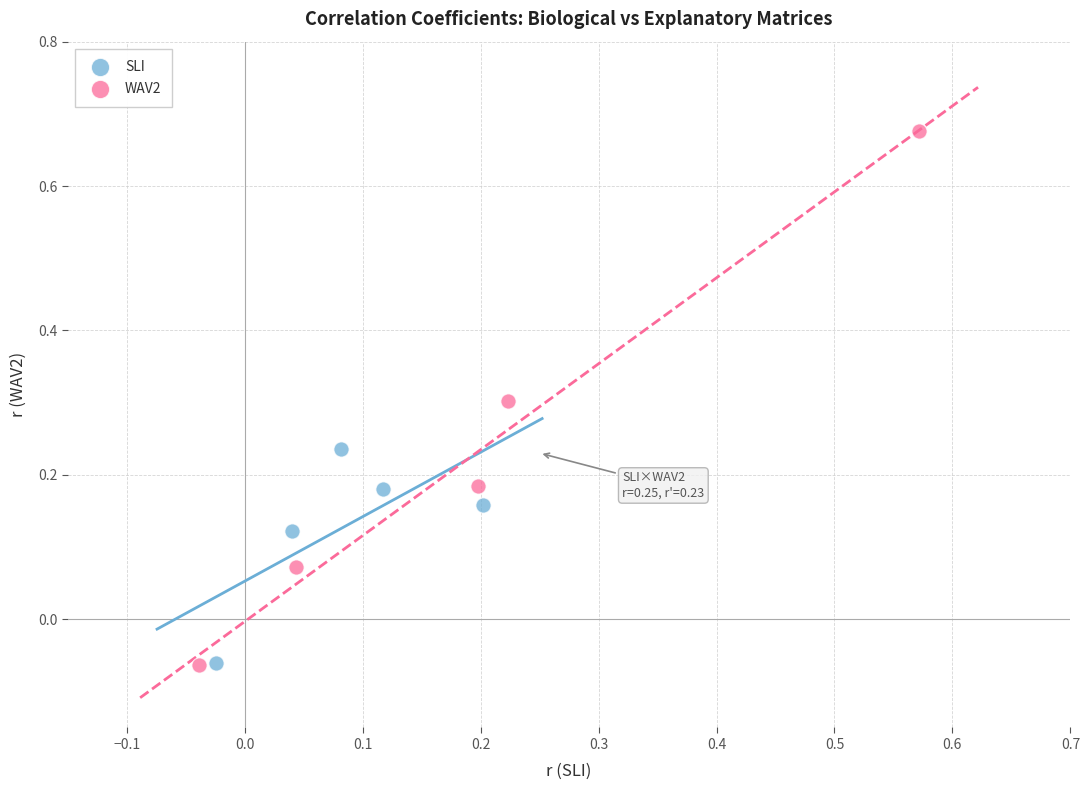

Which series has the widest spread of Y values?

WAV2